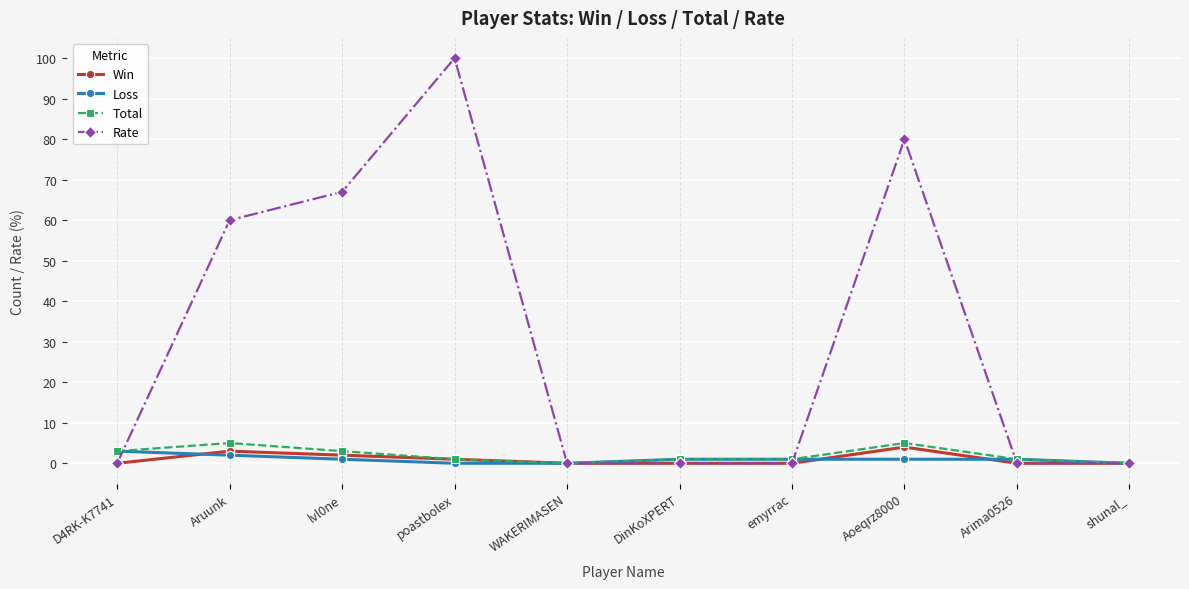

What is the sum of all Total values?

20